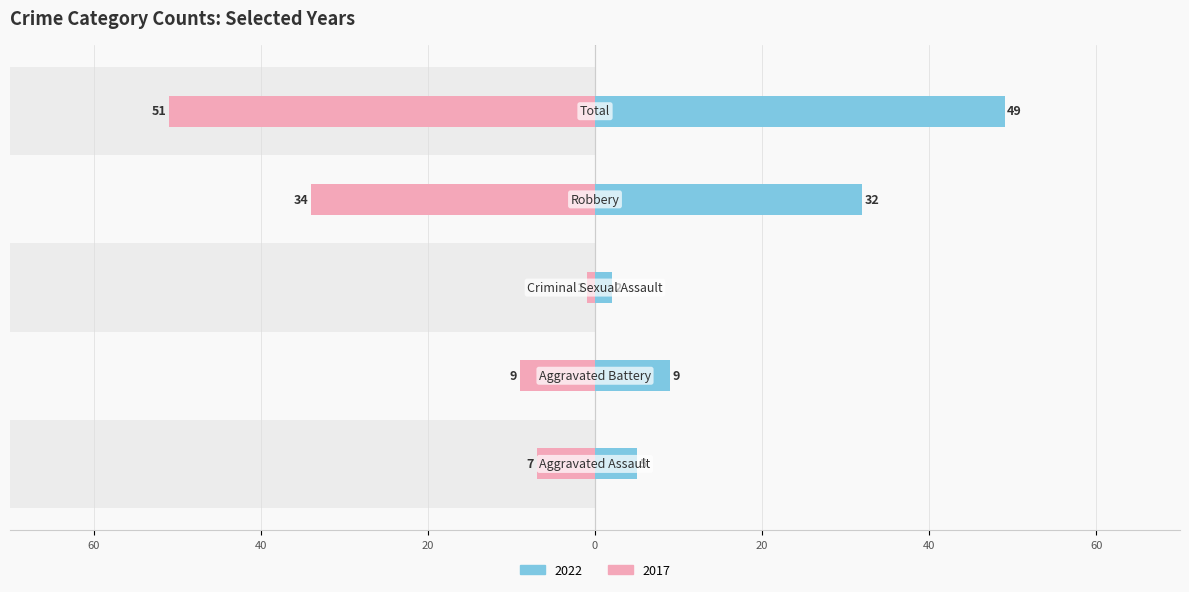

How many values in the 2017 series exceed -9?

2